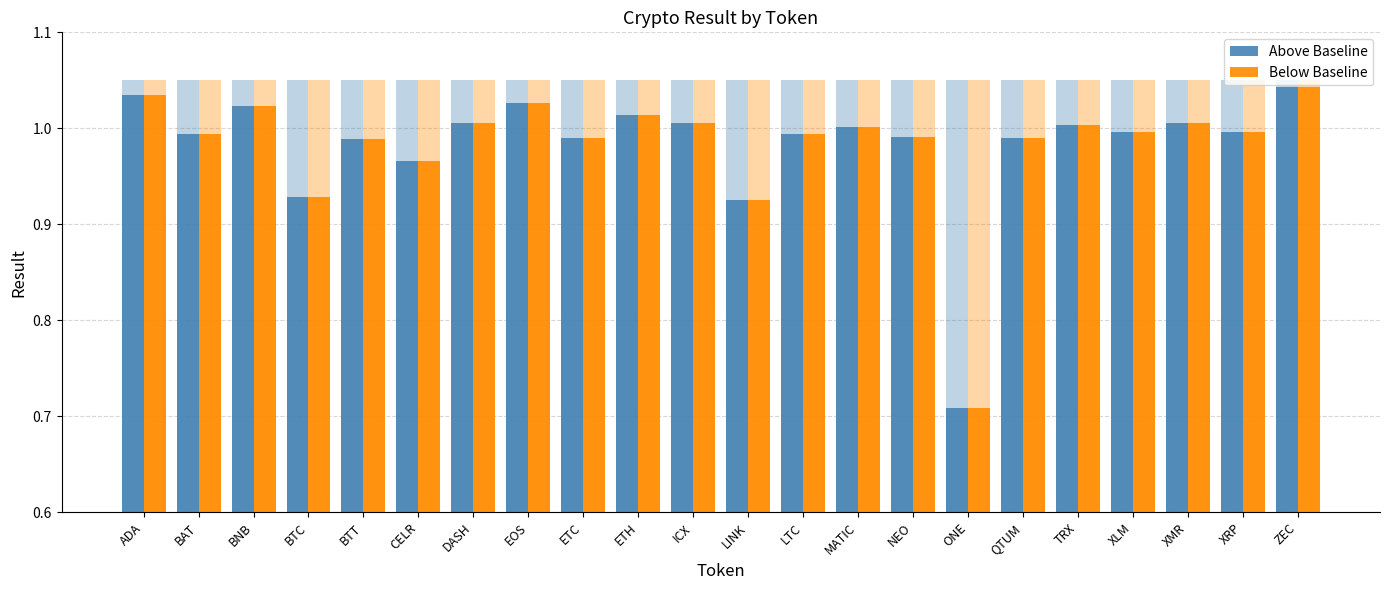

Does the chart contain stacked bars?

No